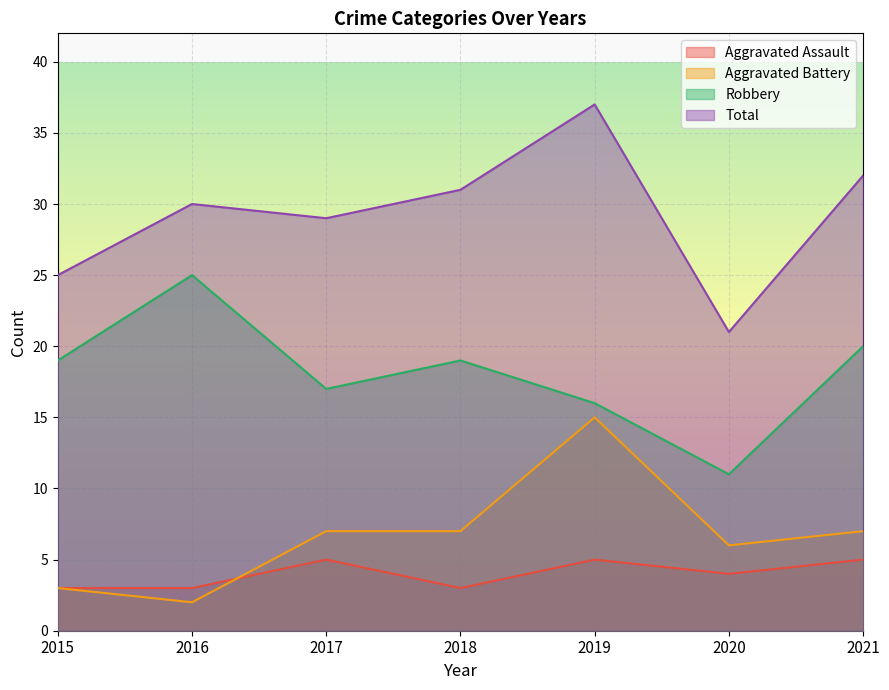

Read the Total value at 2019, to the nearest 5.

35